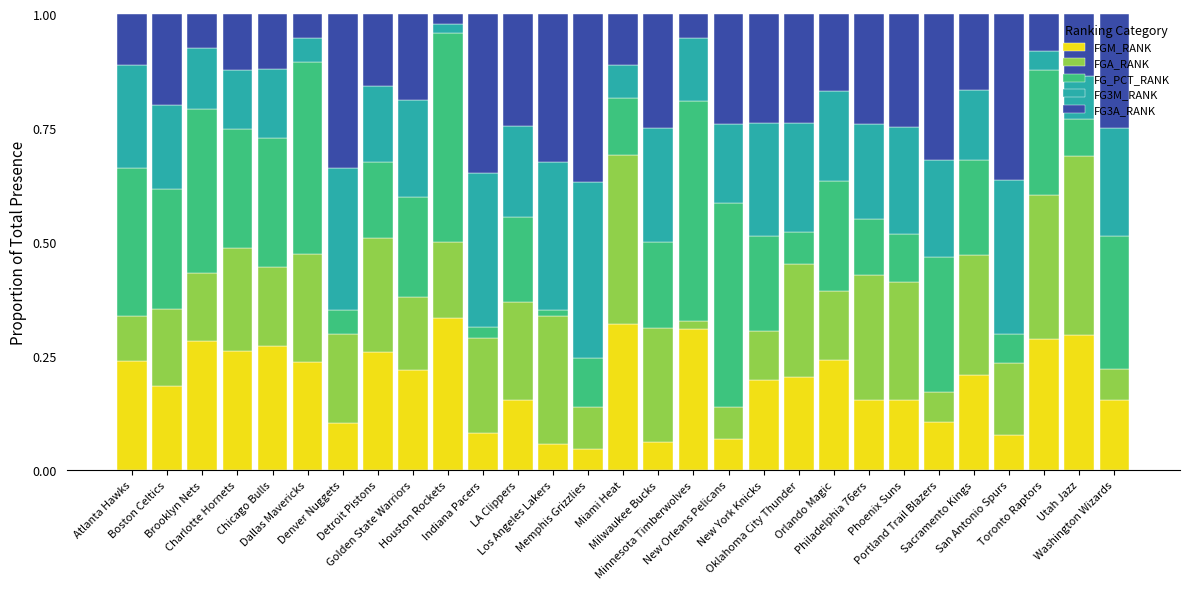

What is the sum of all FGM_RANK values?

5.6